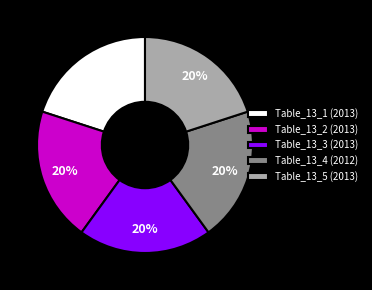

Is there any slice that represents more than half of the pie?

No